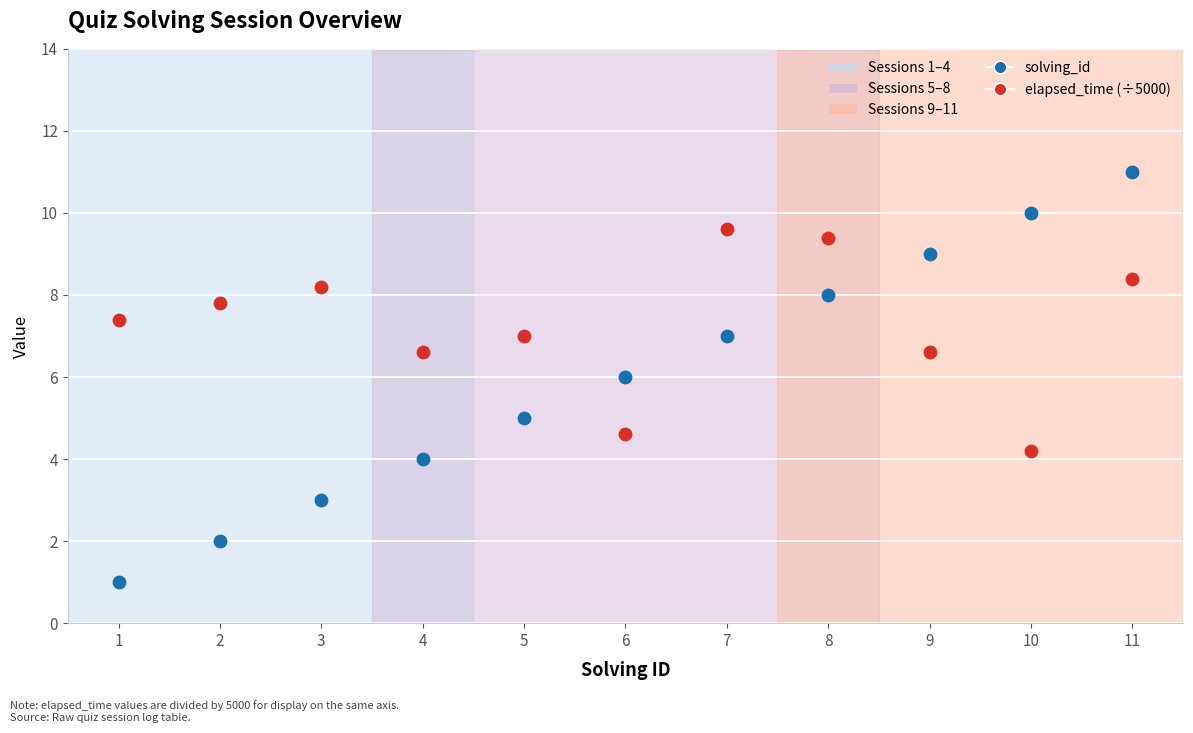

Across all data points, what is the range of X values (max minus min)?

10.0